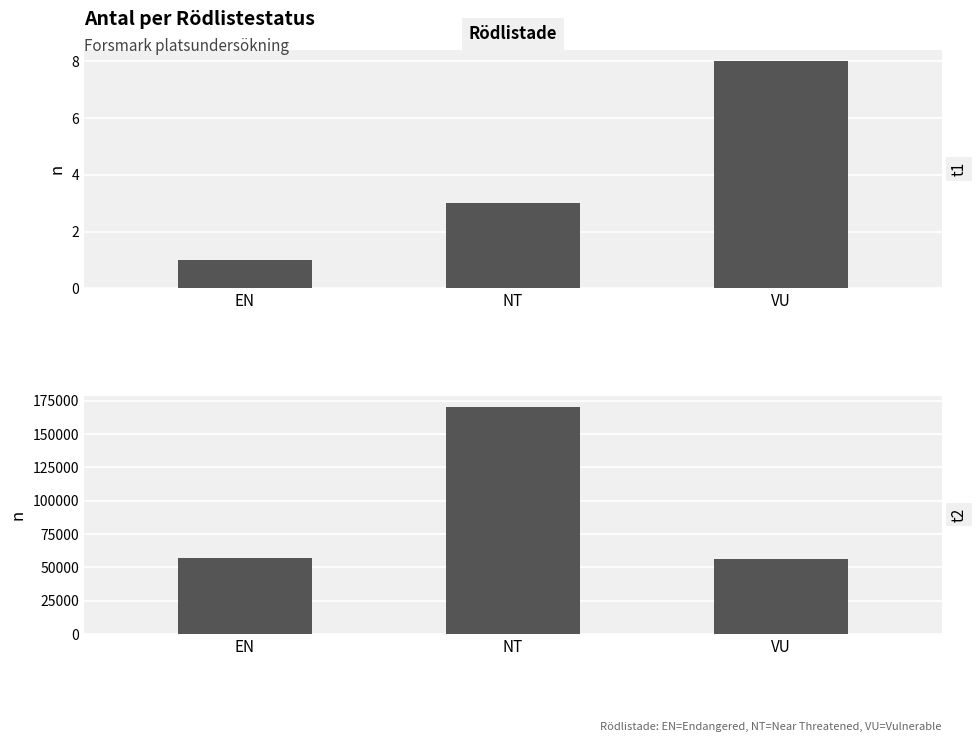

What is the maximum value shown in the chart?

170463